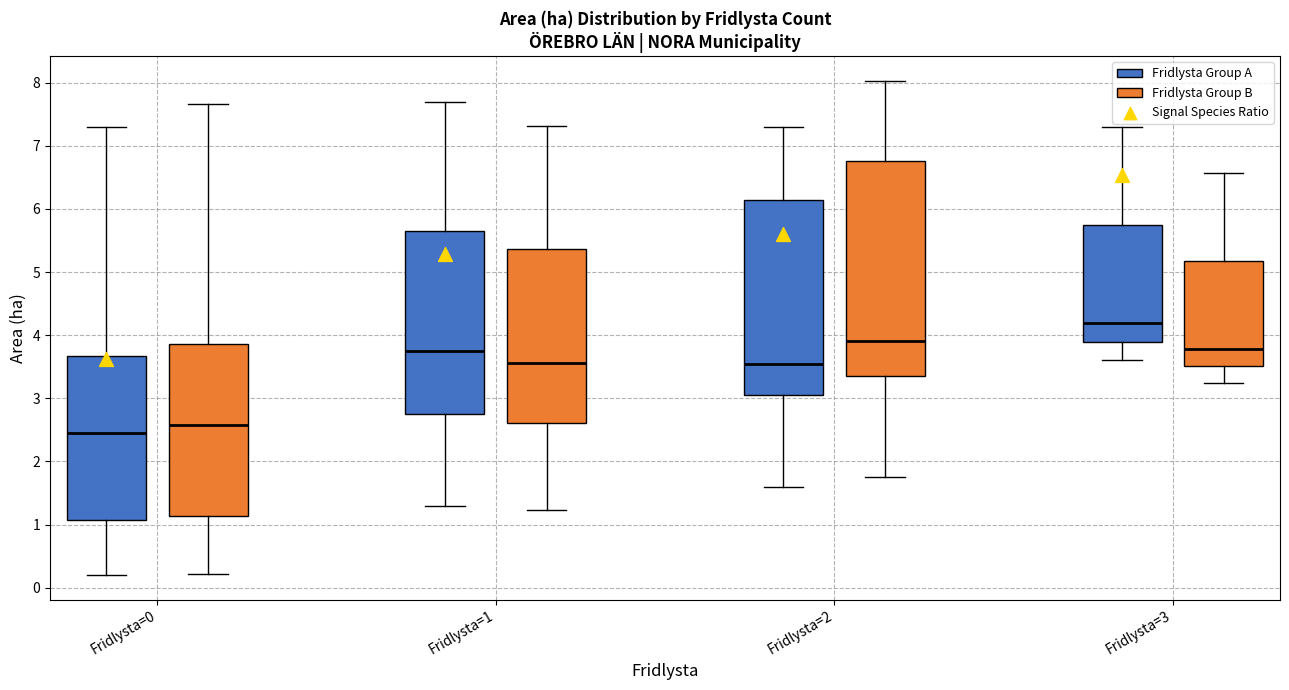

Which box is the tallest, from its lower edge to its upper edge?

Fridlysta=2 (Fridlysta Group B)